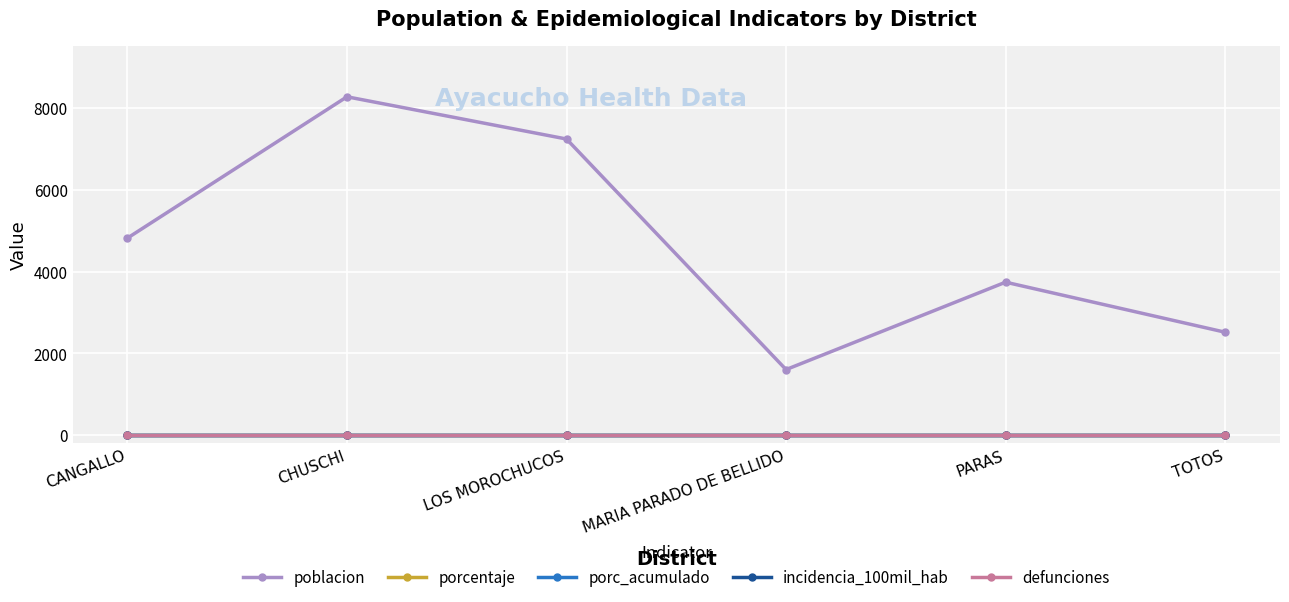

Reading right to left, transcribe all the data shown in this chart.

poblacion: 2516	3741	1601	7246	8280	4820
porcentaje: 0	0	0	0	0	0
porc_acumulado: 0	0	0	0	0	0
incidencia_100mil_hab: 0	0	0	0	0	0
defunciones: 0	0	0	0	0	0